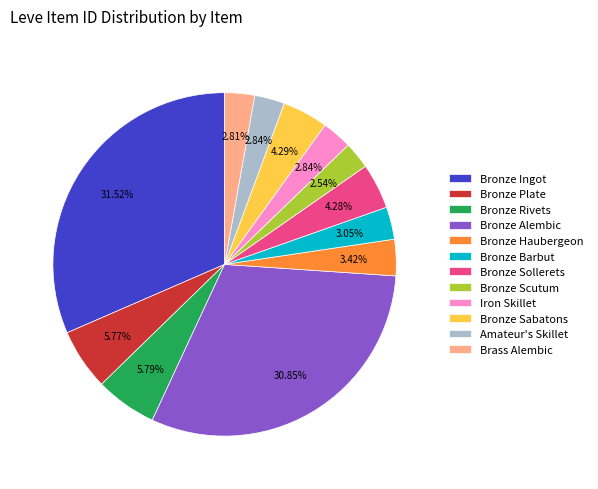

To the nearest percent, what percentage of the pie is Bronze Rivets?

6%